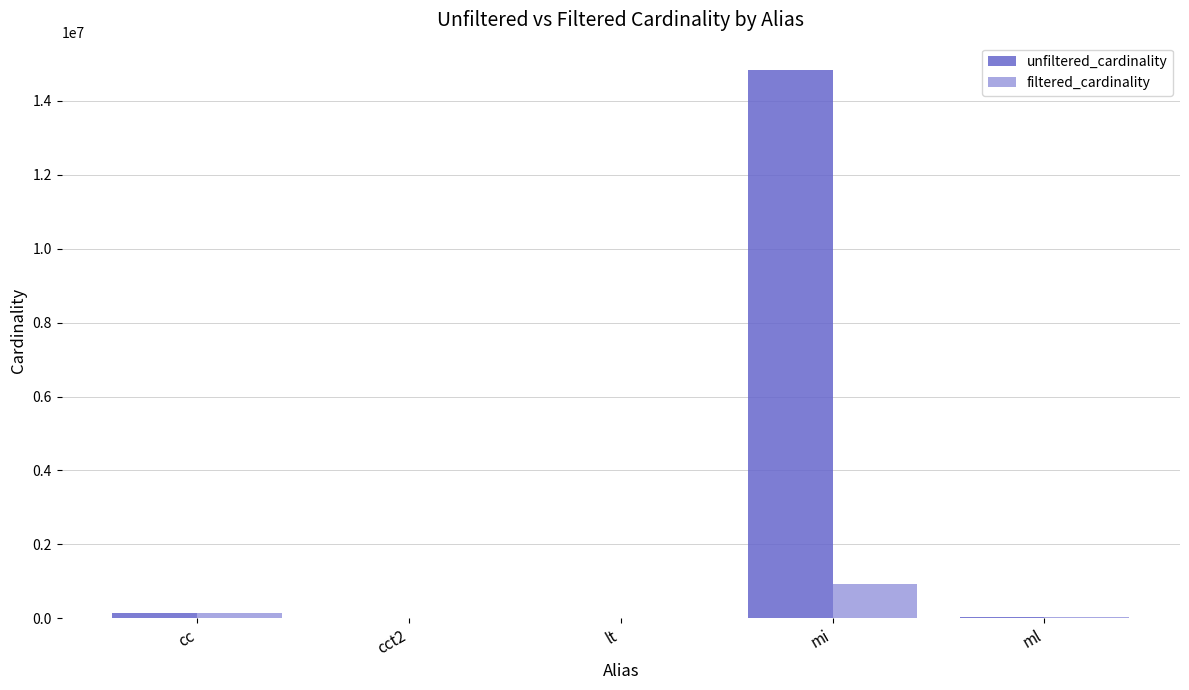

Where is filtered_cardinality nearest to the value 468112?

cc